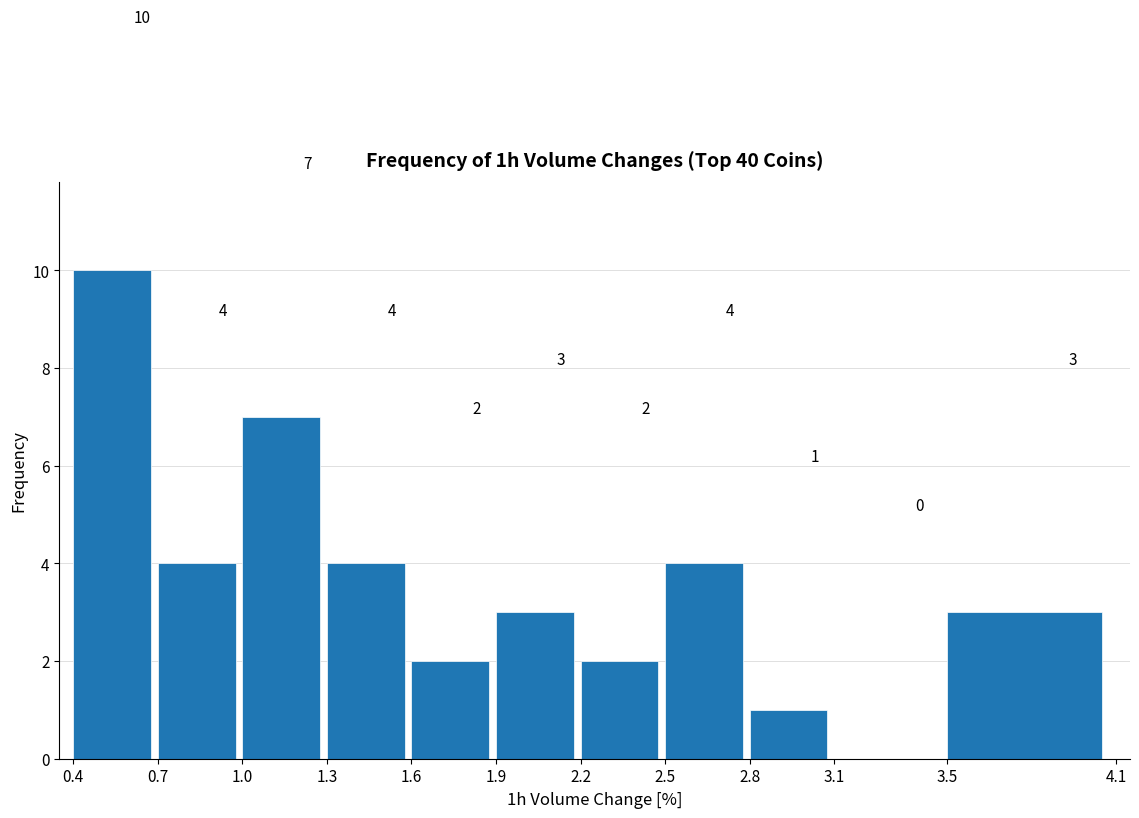

Reading left to right, list every bar in this chart as the range it spans on the x-axis followed by its height.

0.4 to 0.7: 10
0.7 to 1.0: 4
1.0 to 1.3: 7
1.3 to 1.6: 4
1.6 to 1.9: 2
1.9 to 2.2: 3
2.2 to 2.5: 2
2.5 to 2.8: 4
2.8 to 3.1: 1
3.1 to 3.5: 0
3.5 to 4.1: 3